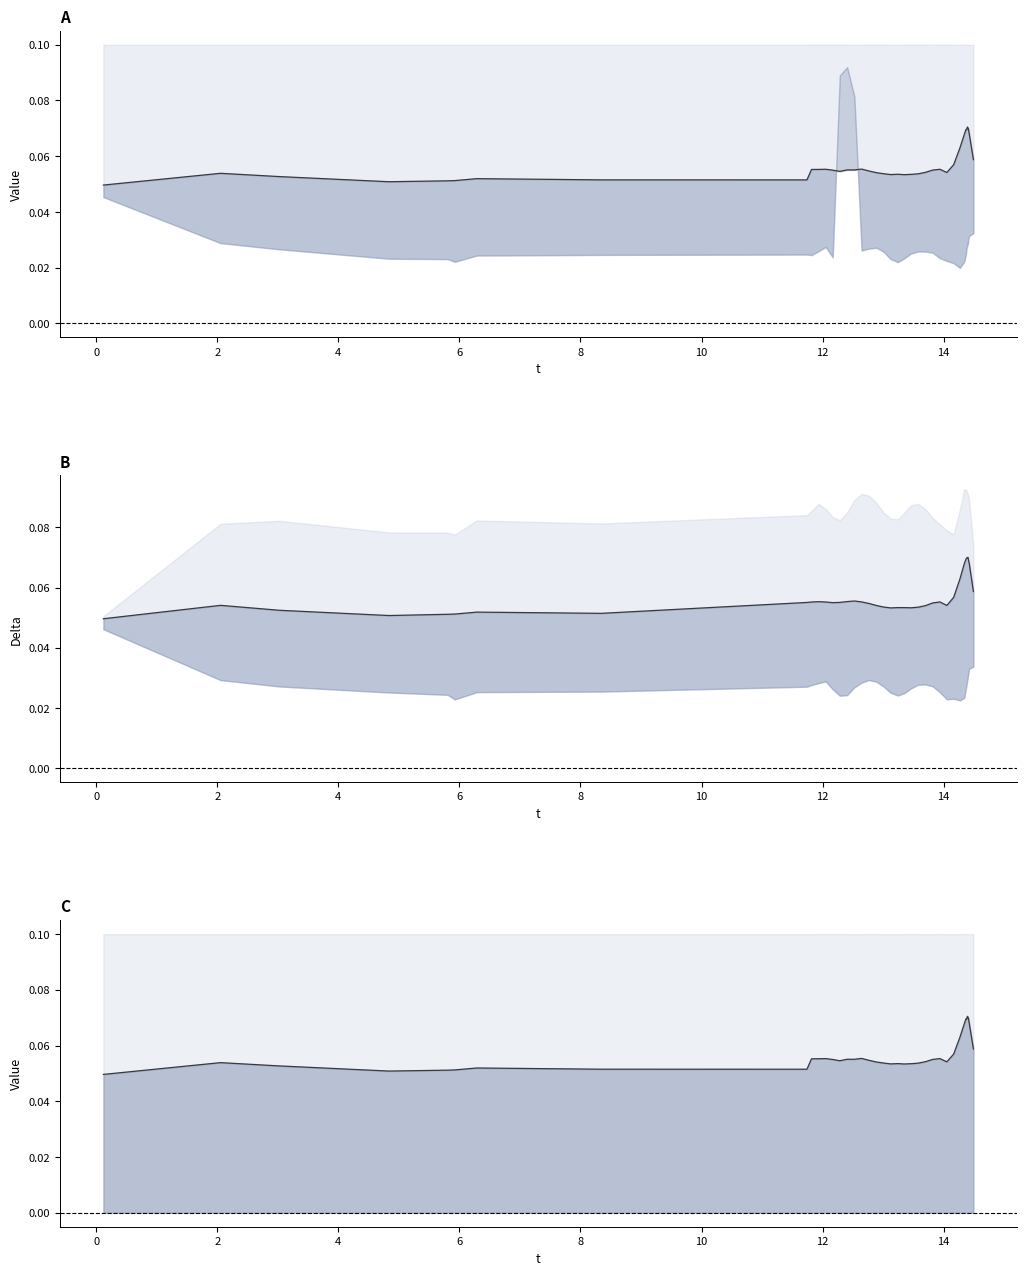

In delta_mean, how many points are lower than both neighbors (excluding endpoints)?

6